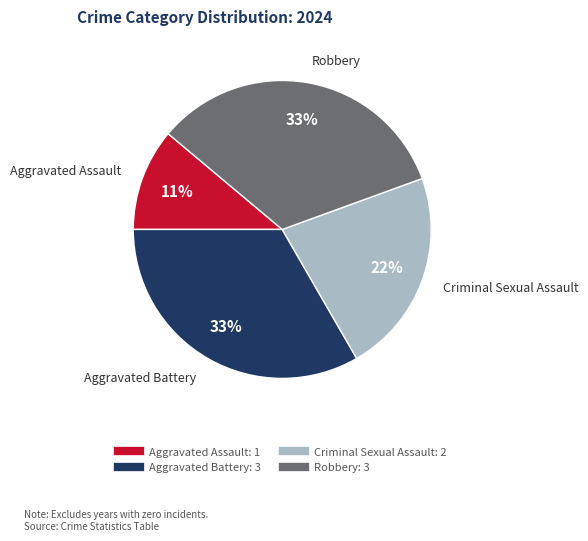

Do Aggravated Battery and Robbery together represent more than half of the pie?

Yes